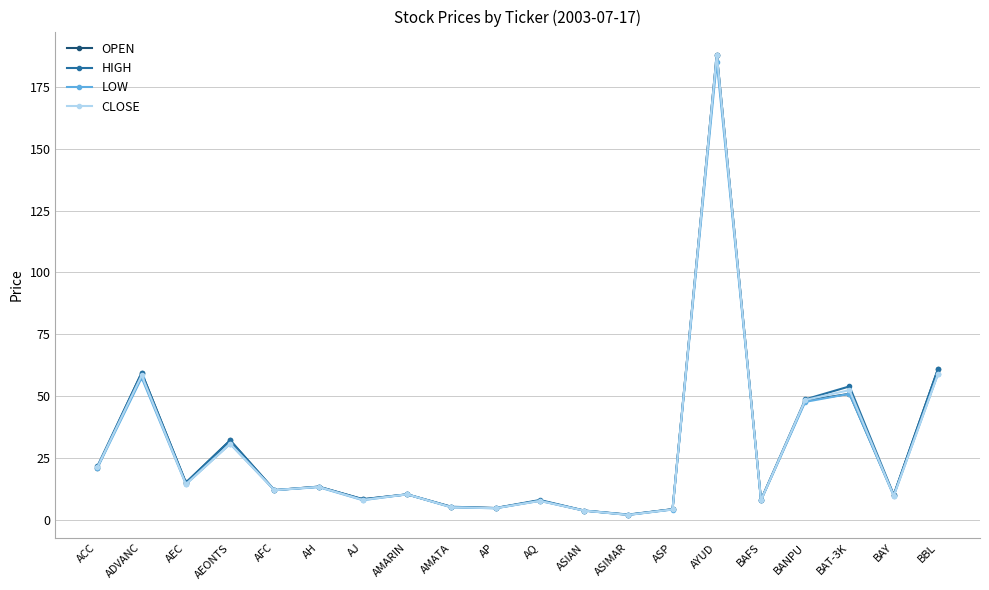

The value of CLOSE at ACC is 28.9. True or false?

False